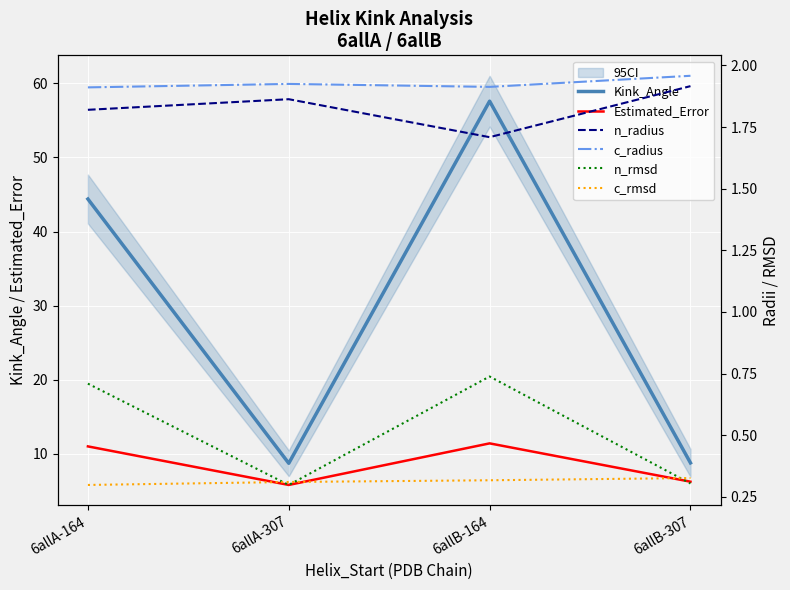

What is the difference between the second highest and minimum values in the Estimated_Error series?

5.2